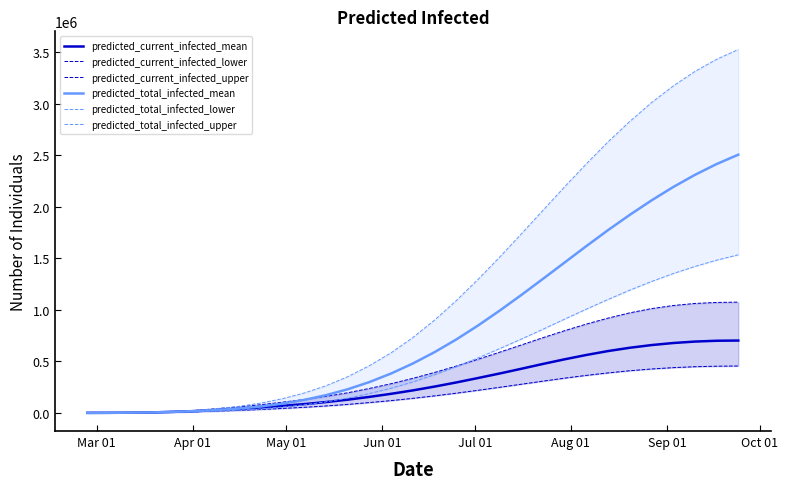

Is the value of predicted_current_infected_upper at 23 greater than the value of predicted_total_infected_mean at 11?

Yes